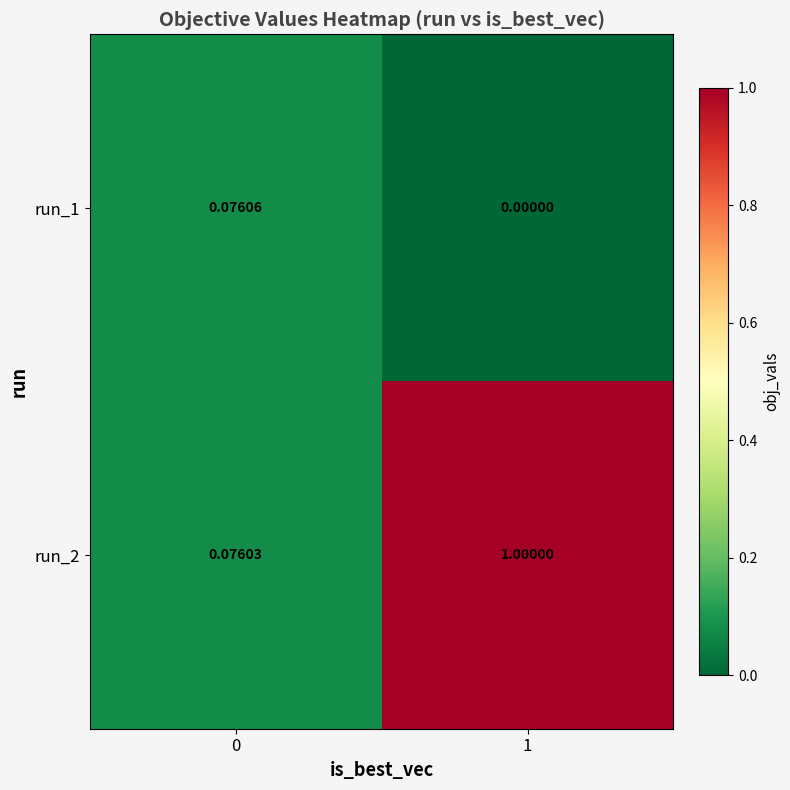

Is the value of run_1 at 0 greater than the value of run_2 at 1?

No